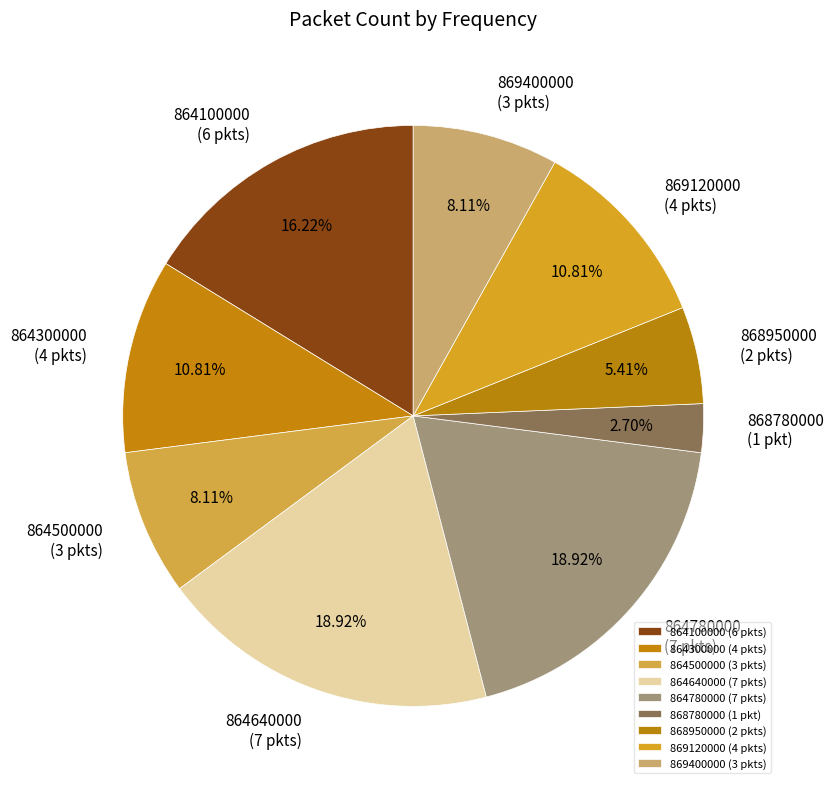

To the nearest percent, what is the combined percentage of 864300000 and 869120000?

22%